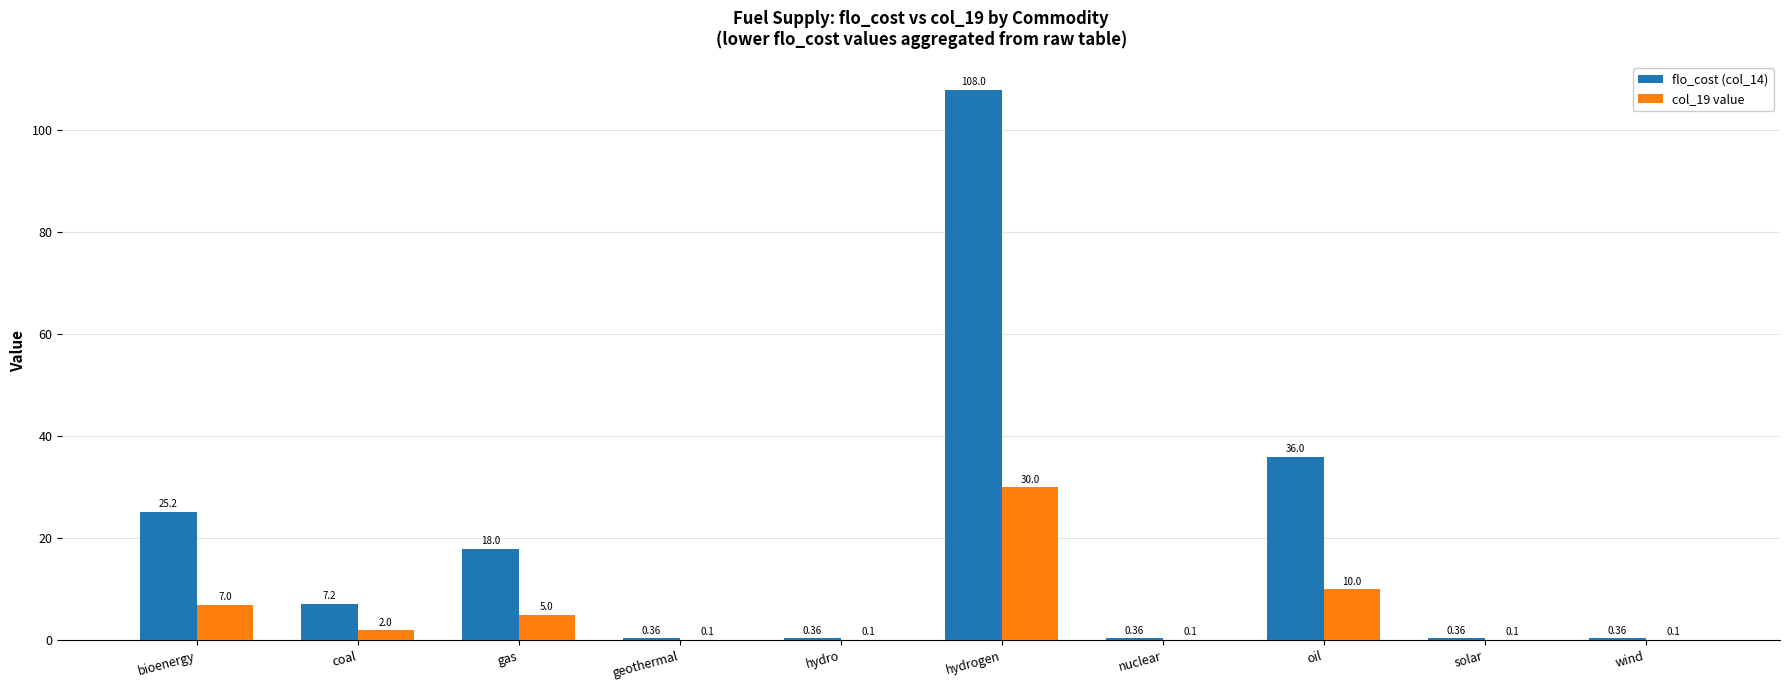

Which category has the highest value across all series?

hydrogen